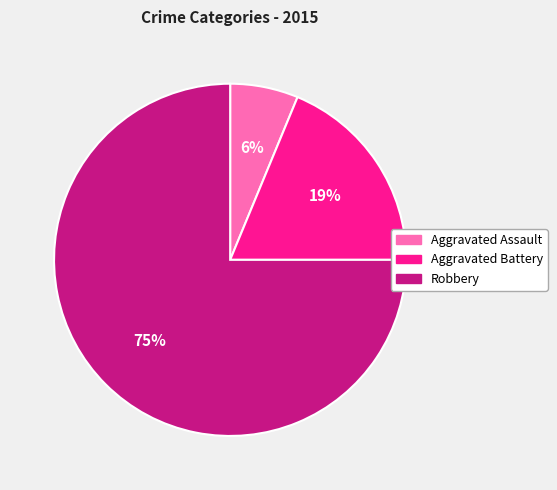

Which slice is the largest?

Robbery